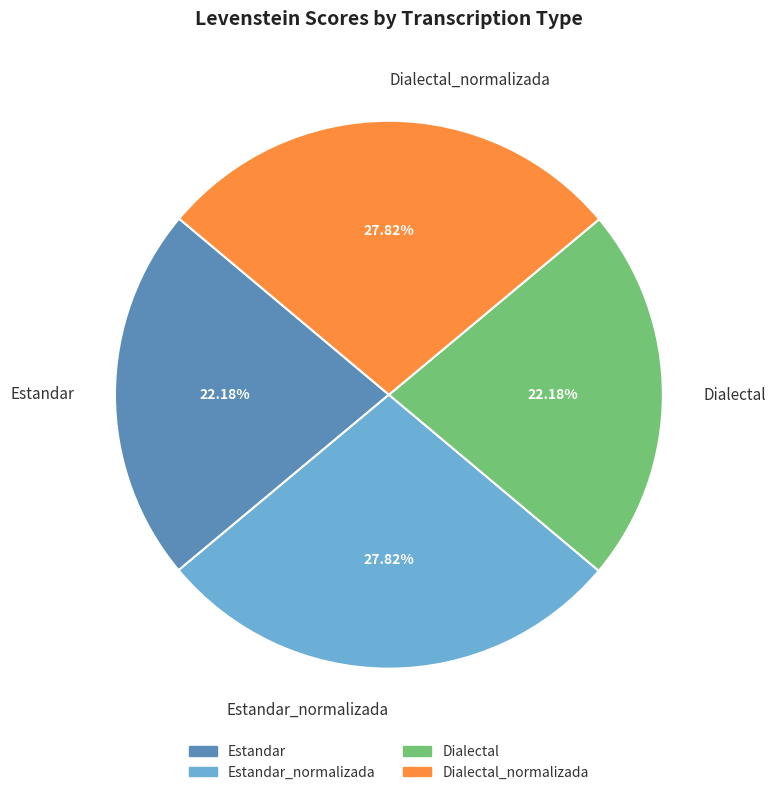

To the nearest percent, what is the difference between the largest and smallest slice percentages?

6%